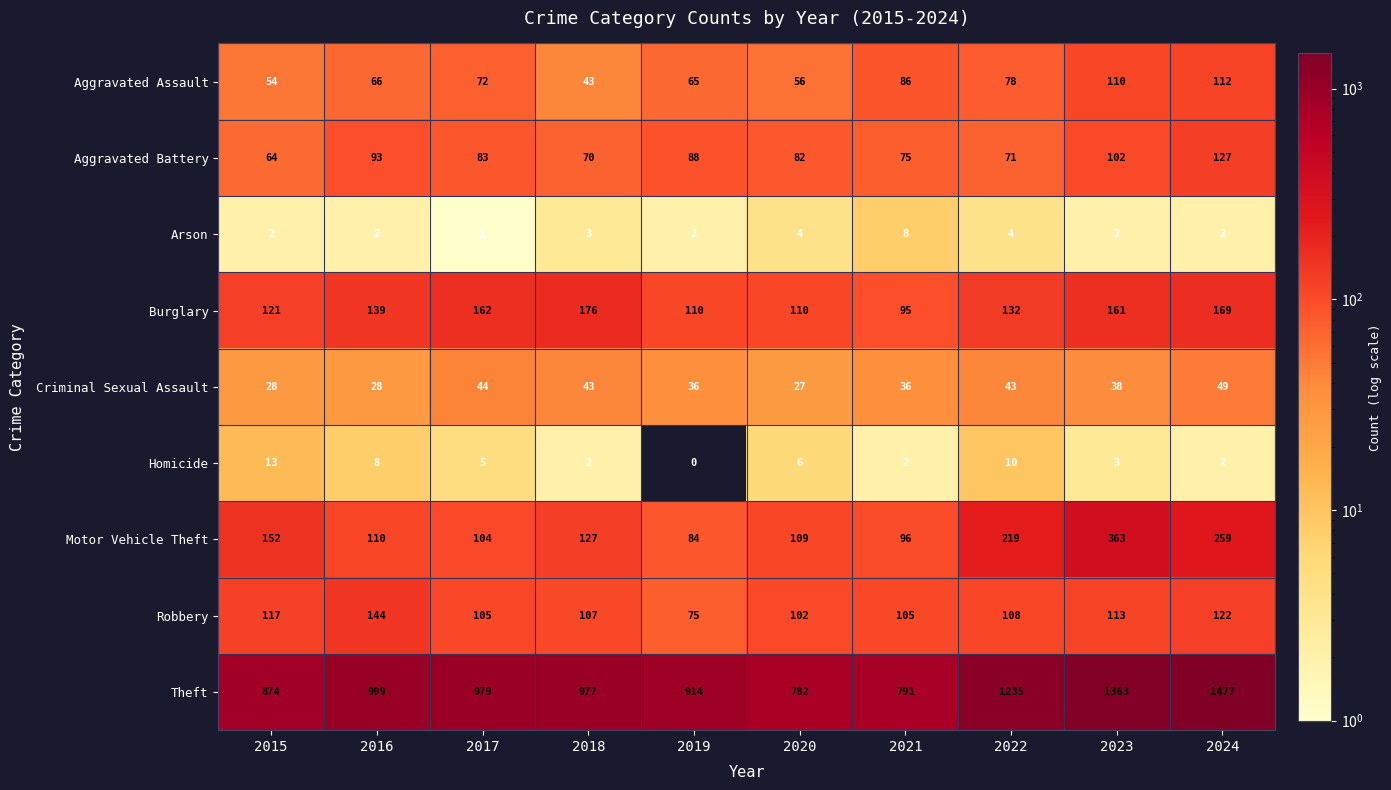

Between 2015 and 2016, which series saw the biggest shift?

Theft